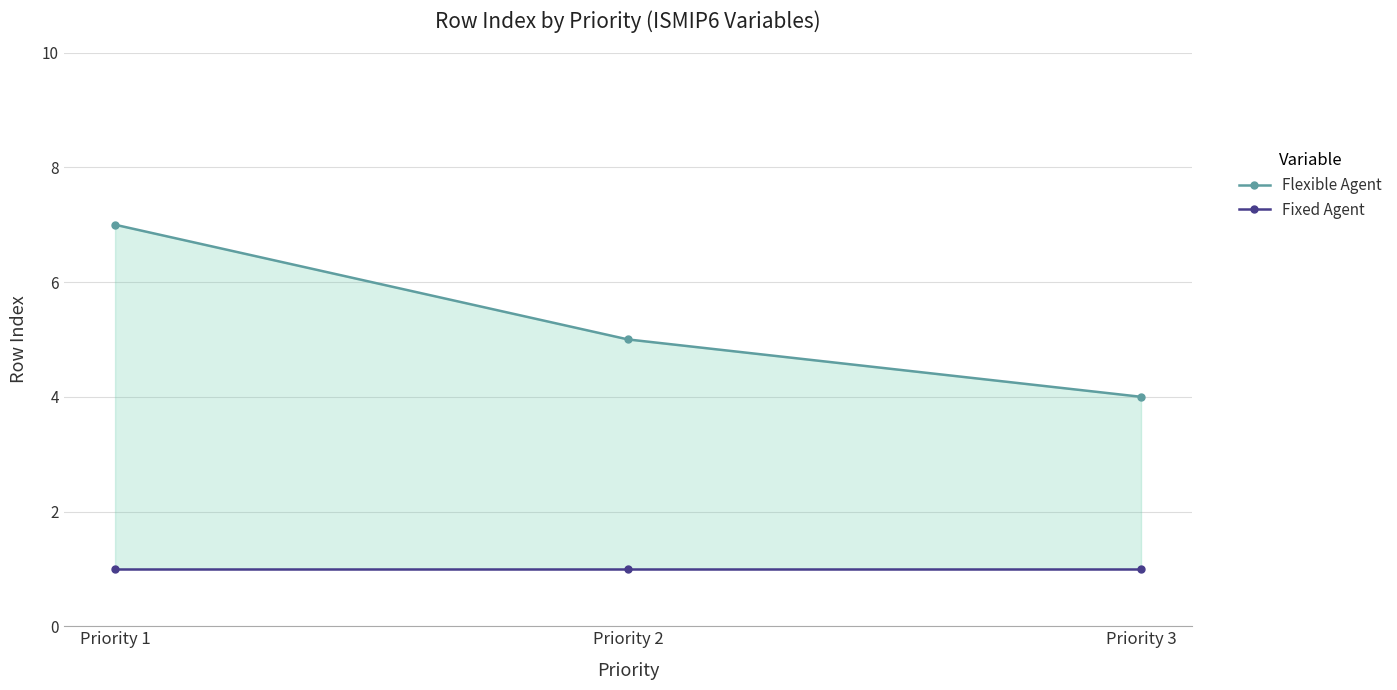

List the series in order of their peak value, highest first.

Flexible Agent, Fixed Agent